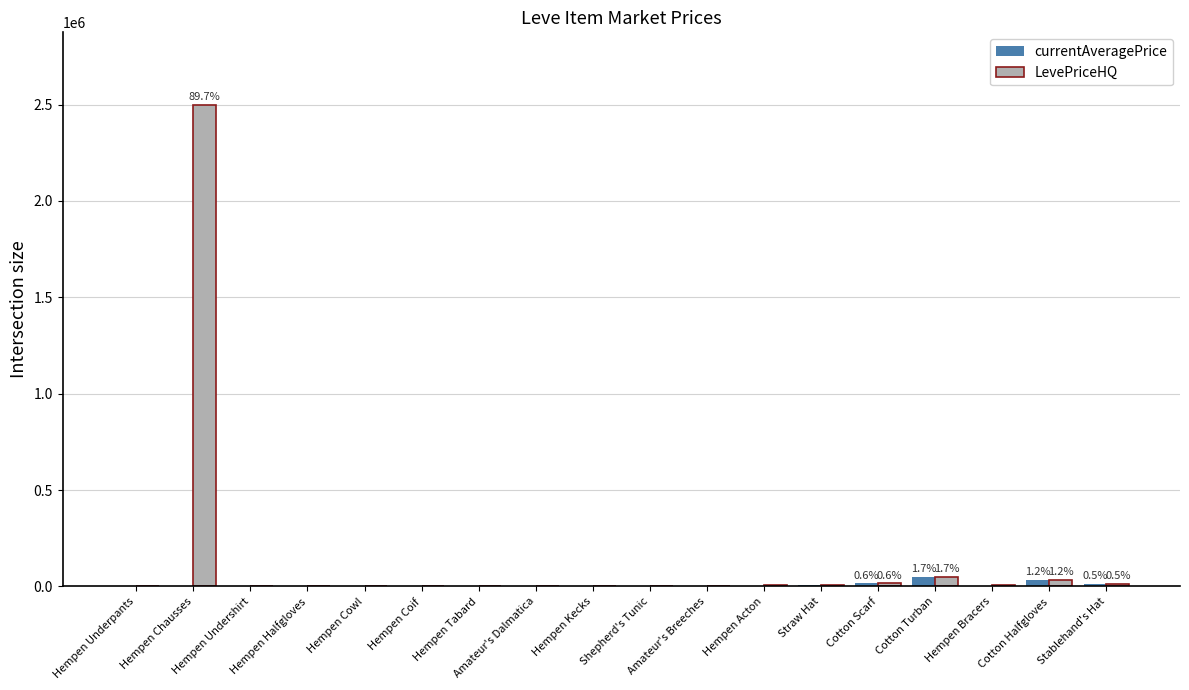

What is the sum of the currentAveragePrice values at Cotton Turban and Amateur's Dalmatica?

49475